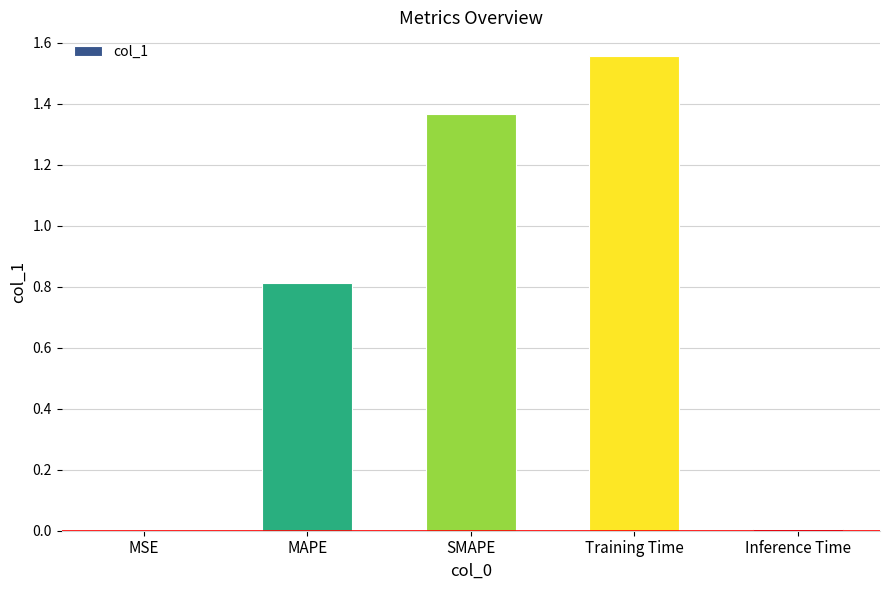

Which category has the highest value across all series?

Training Time